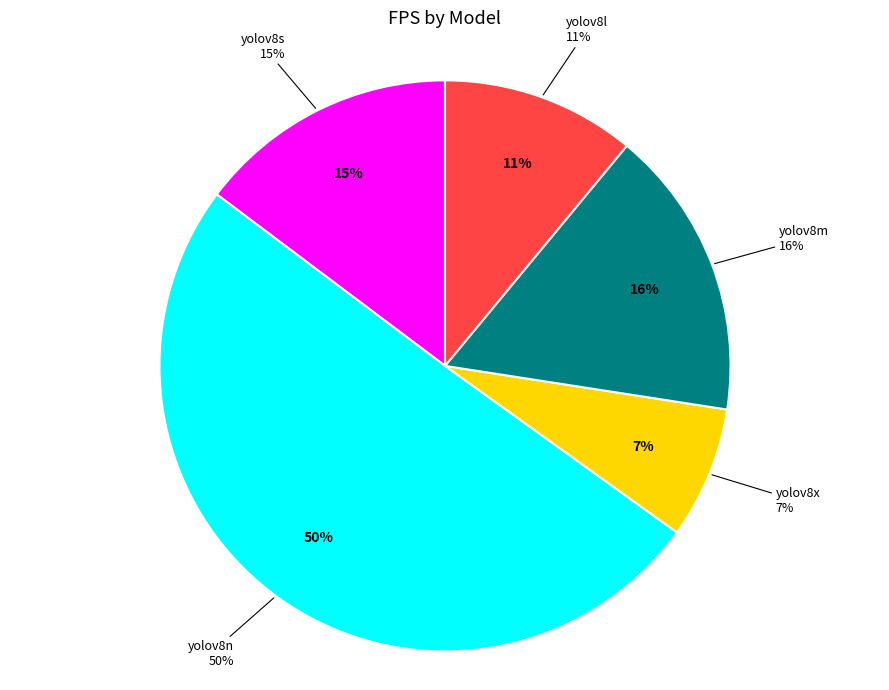

To the nearest percent, what percentage of the pie is yolov8x?

7%